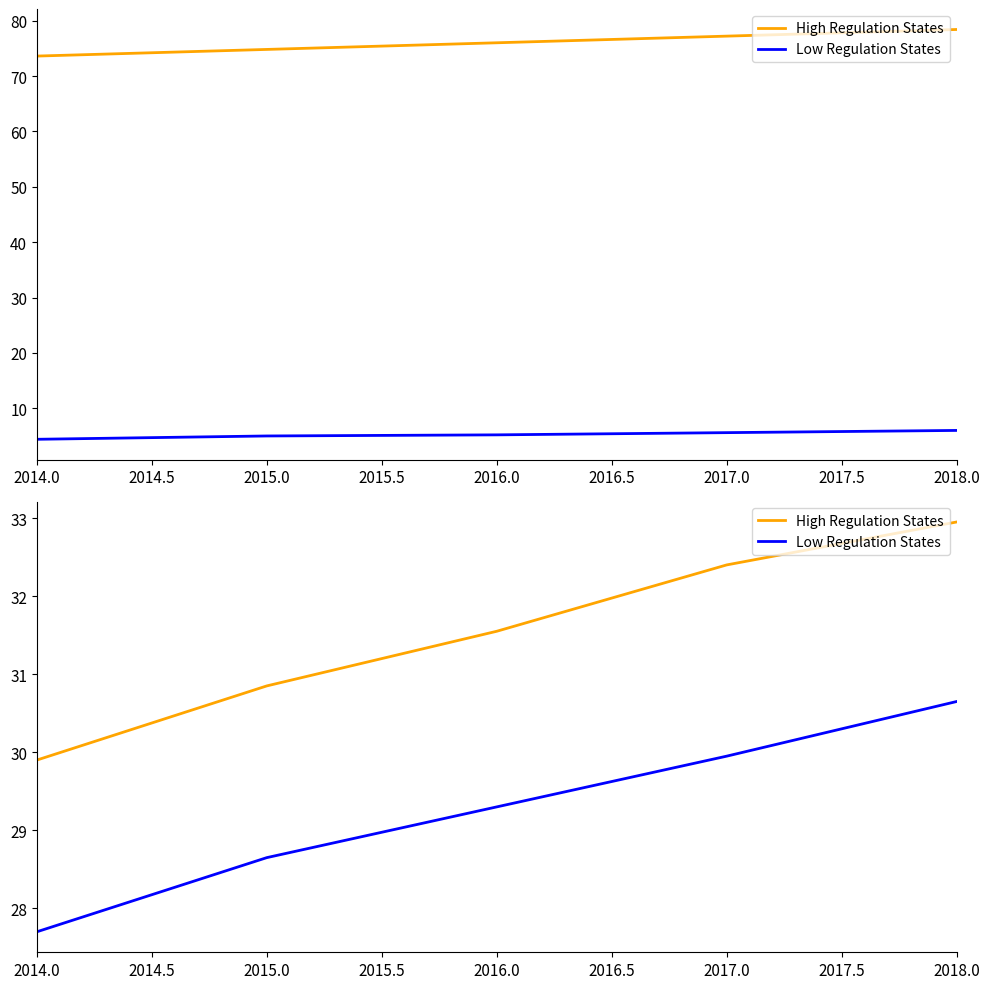

What is the total value across all series at 2015.0?

59.5